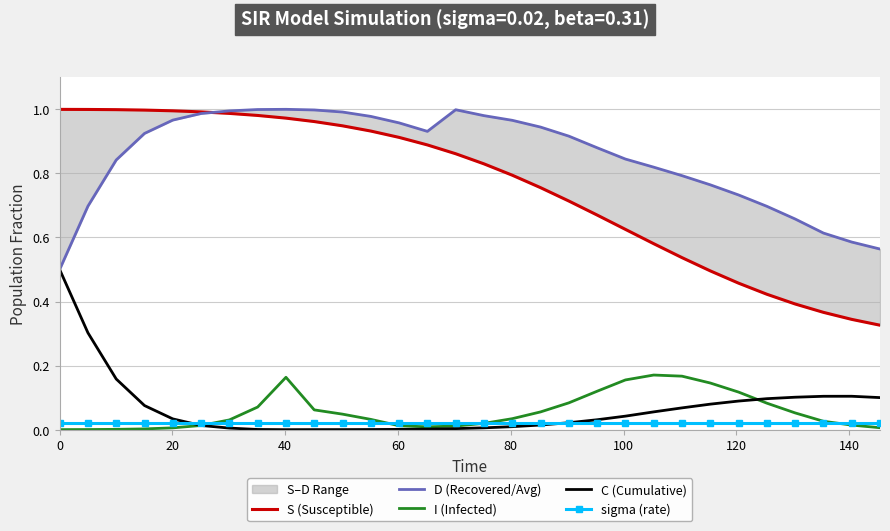

Reading left to right, what are all the values shown in this chart?

S (Susceptible): 1.0	1.0	1.0	1.0	1.0	1.0	1.0	1.0	1.0	1.0	0.9	0.9	0.9	0.9	0.9	0.8	0.8	0.8	0.7	0.7	0.6	0.6	0.5	0.5	0.5	0.4	0.4	0.4	0.3	0.3
D (Recovered/Avg): 0.5	0.7	0.8	0.9	1.0	1.0	1.0	1.0	1.0	1.0	1.0	1.0	1.0	0.9	1.0	1.0	1.0	0.9	0.9	0.9	0.8	0.8	0.8	0.8	0.7	0.7	0.7	0.6	0.6	0.6
I (Infected): 0.0	0.0	0.0	0.0	0.0	0.0	0.0	0.1	0.2	0.1	0.0	0.0	0.0	0.0	0.0	0.0	0.0	0.1	0.1	0.1	0.2	0.2	0.2	0.1	0.1	0.1	0.1	0.0	0.0	0.0
C (Cumulative): 0.5	0.3	0.2	0.1	0.0	0.0	0.0	0.0	0.0	0.0	0.0	0.0	0.0	0.0	0.0	0.0	0.0	0.0	0.0	0.0	0.0	0.1	0.1	0.1	0.1	0.1	0.1	0.1	0.1	0.1
sigma (rate): 0.0	0.0	0.0	0.0	0.0	0.0	0.0	0.0	0.0	0.0	0.0	0.0	0.0	0.0	0.0	0.0	0.0	0.0	0.0	0.0	0.0	0.0	0.0	0.0	0.0	0.0	0.0	0.0	0.0	0.0